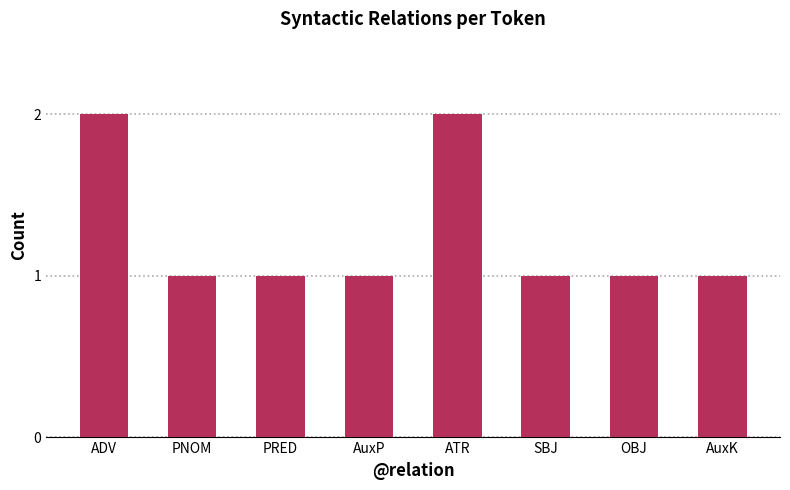

The value at PRED is 1. True or false?

True